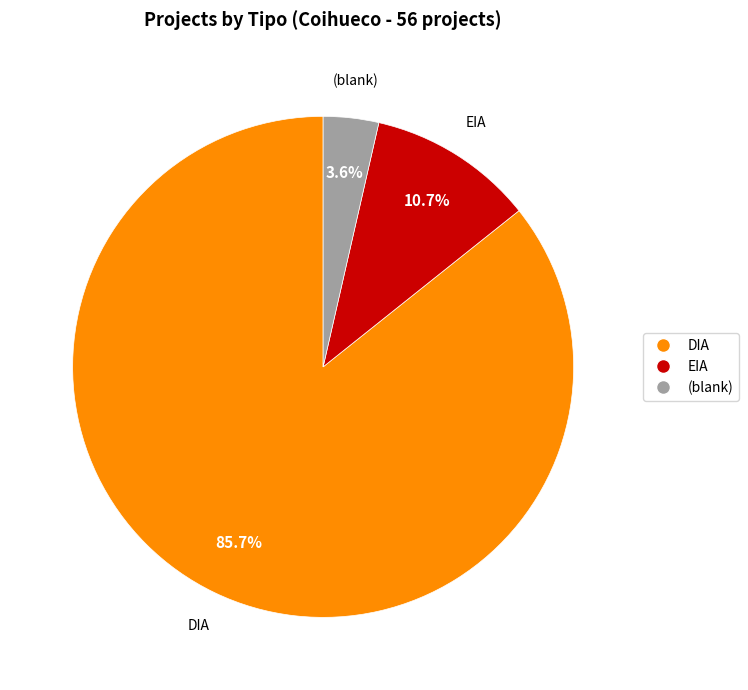

How many slices are in this pie chart?

3